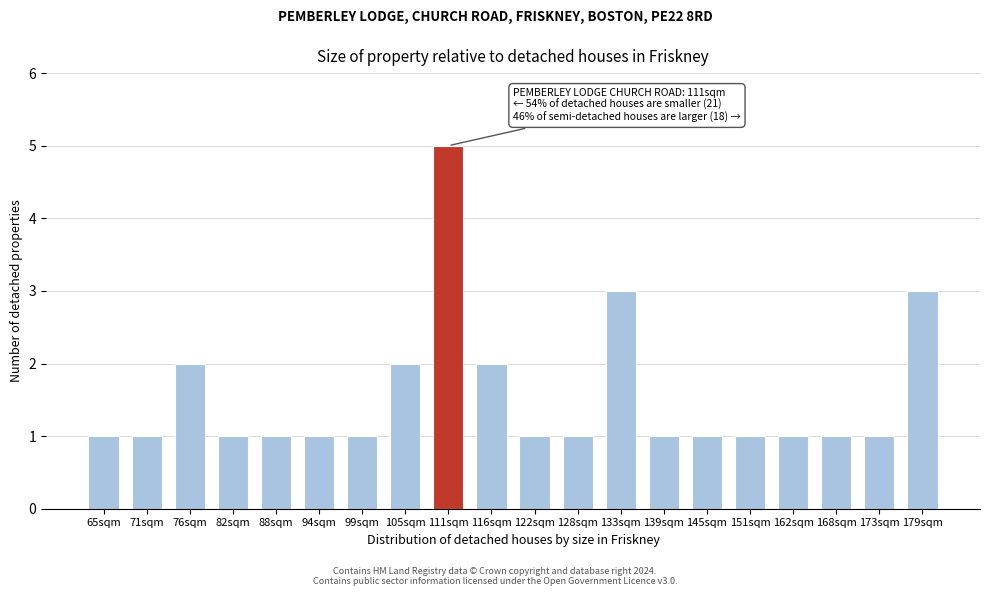

Reading left to right, transcribe all the data shown in this chart.

65sqm=1	71sqm=1	76sqm=2	82sqm=1	88sqm=1	94sqm=1	99sqm=1	105sqm=2	111sqm=5	116sqm=2	122sqm=1	128sqm=1	133sqm=3	139sqm=1	145sqm=1	151sqm=1	162sqm=1	168sqm=1	173sqm=1	179sqm=3